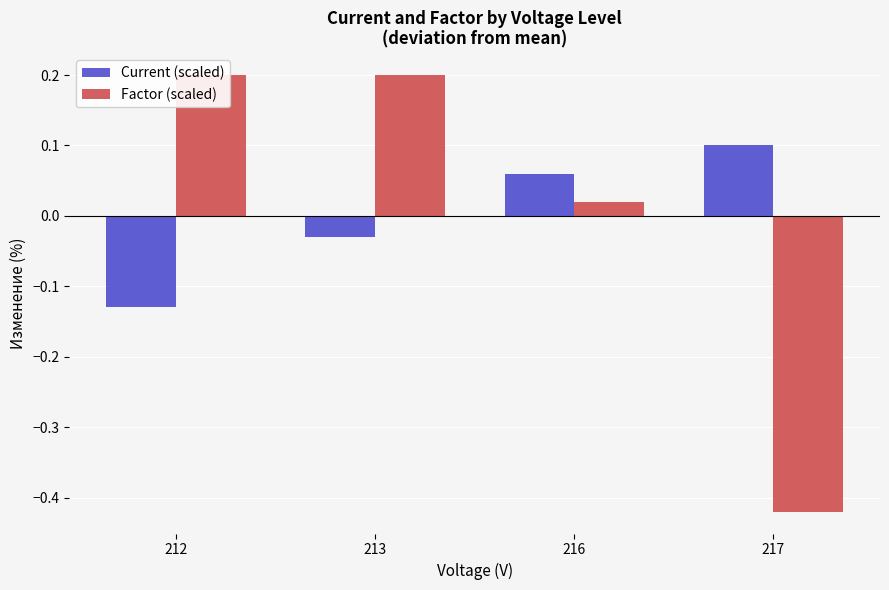

What is the difference between the Current (scaled) values at 213 and 212?

0.1